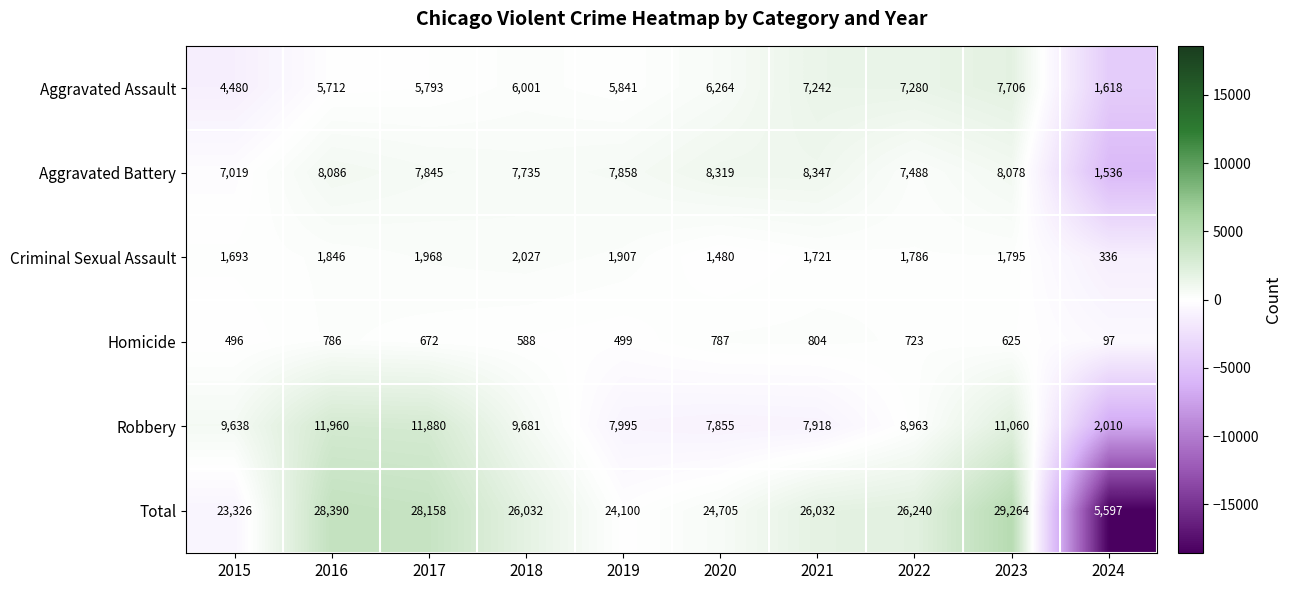

Between 2019 and 2020, which series saw the biggest shift?

Total